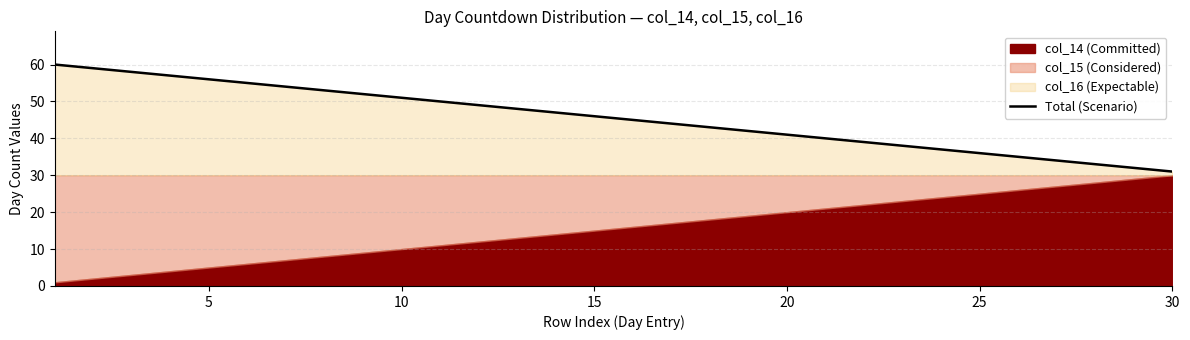

What is the highest value of the Total (Scenario) series?

60